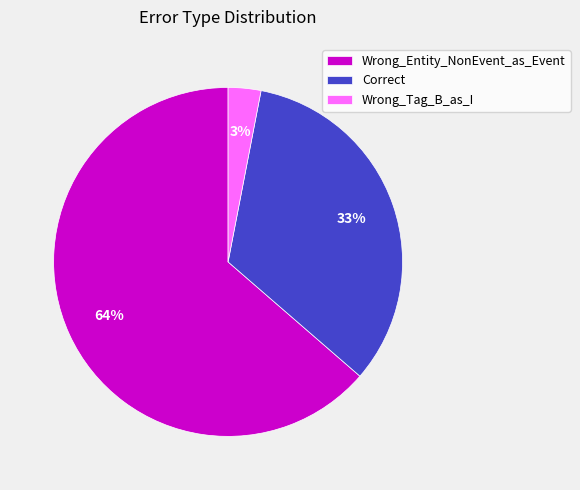

How many segments does this pie chart have?

3